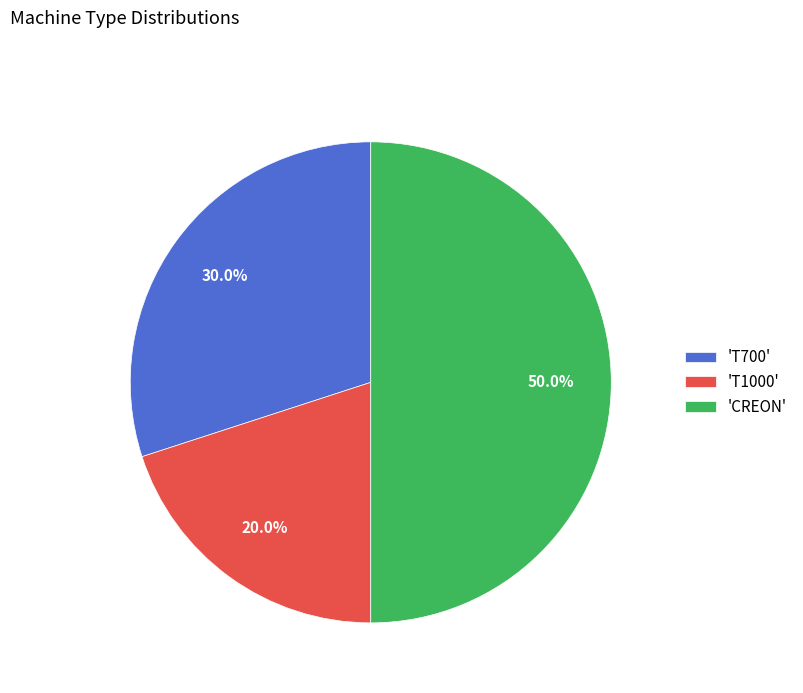

Rank the categories by value from lowest to highest.

'T1000', 'T700', 'CREON'